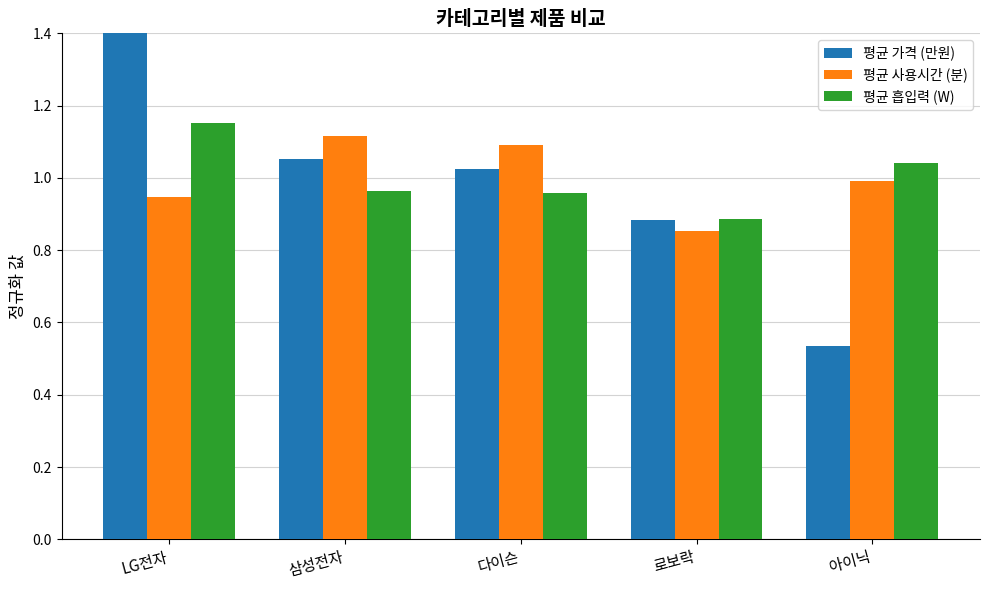

How many bars are there in each group?

3